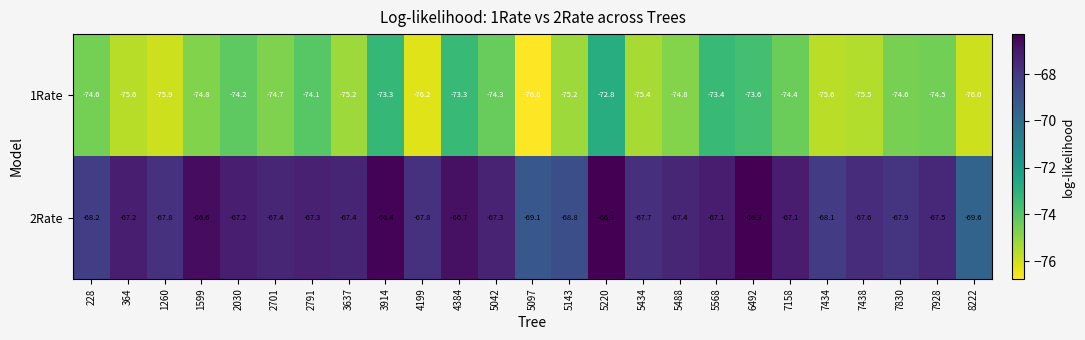

At which label does 1Rate reach its peak?

5220